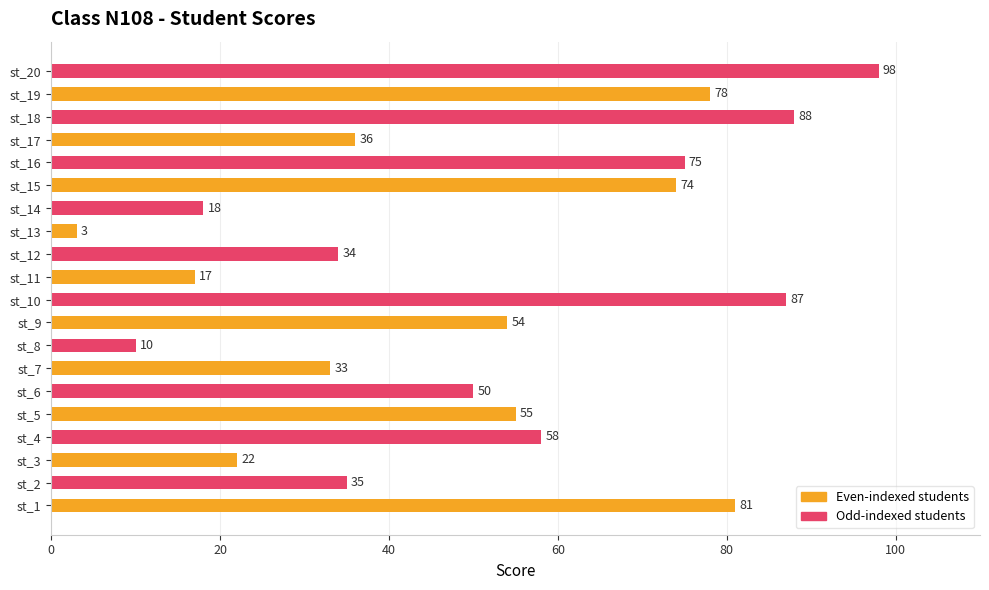

Are the bars horizontal?

Yes